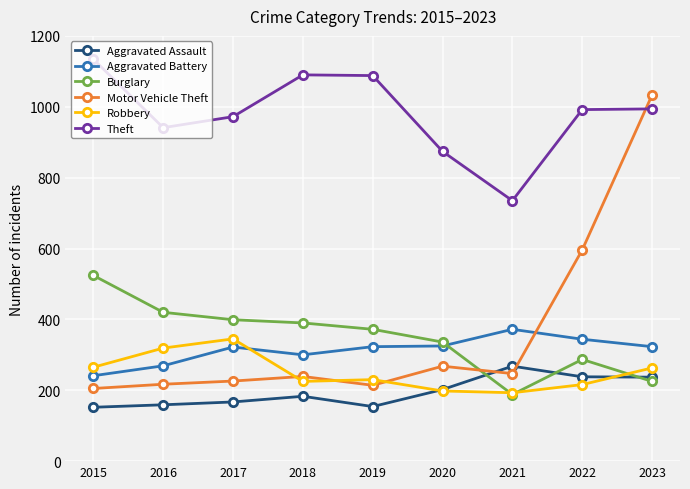

What is the maximum value for Aggravated Assault?

268